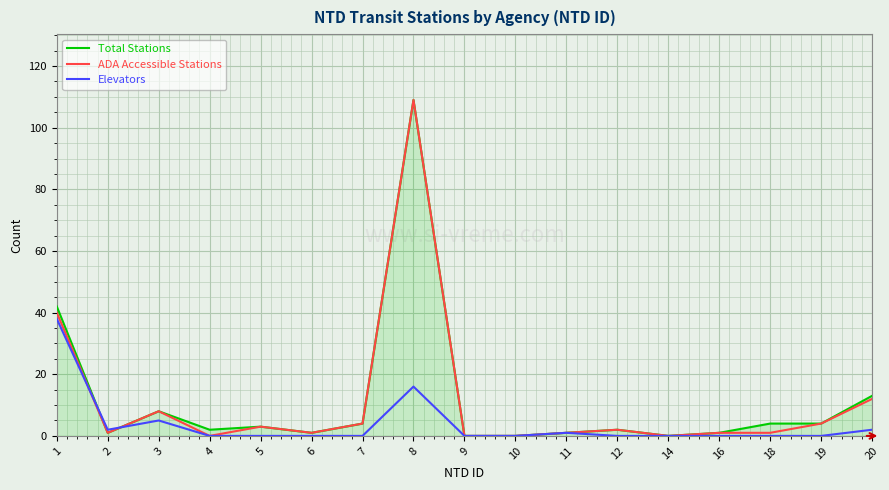

Where is the first local minimum for ADA Accessible Stations?

2